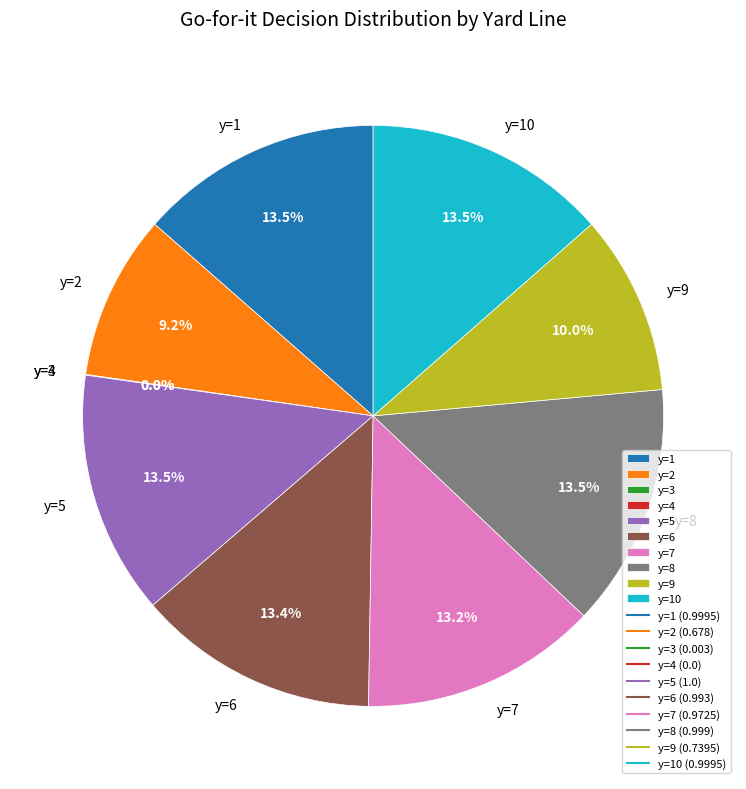

Does y=10 account for over 50% of the chart?

No